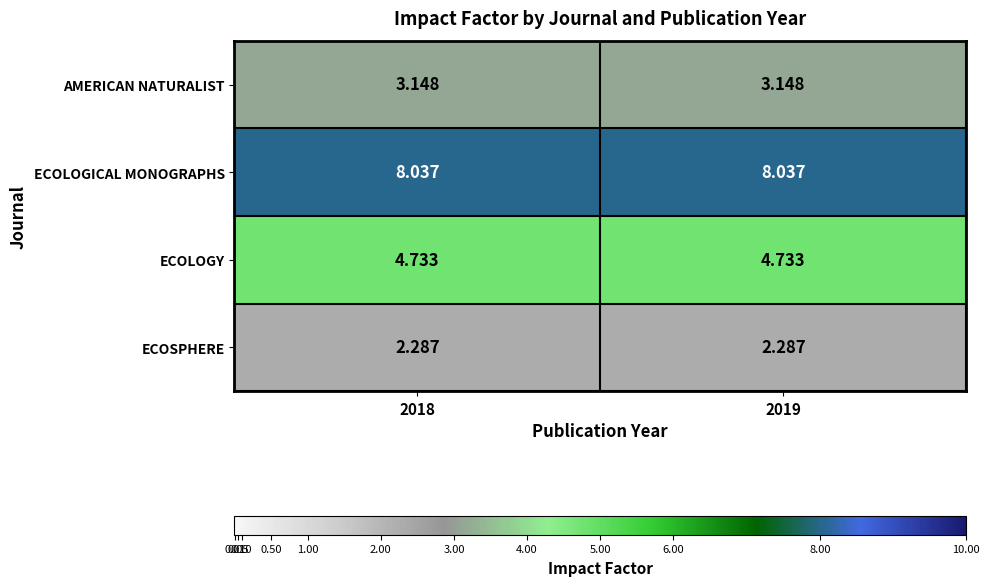

Rank the series by their maximum value, from lowest to highest.

ECOSPHERE, AMERICAN NATURALIST, ECOLOGY, ECOLOGICAL MONOGRAPHS